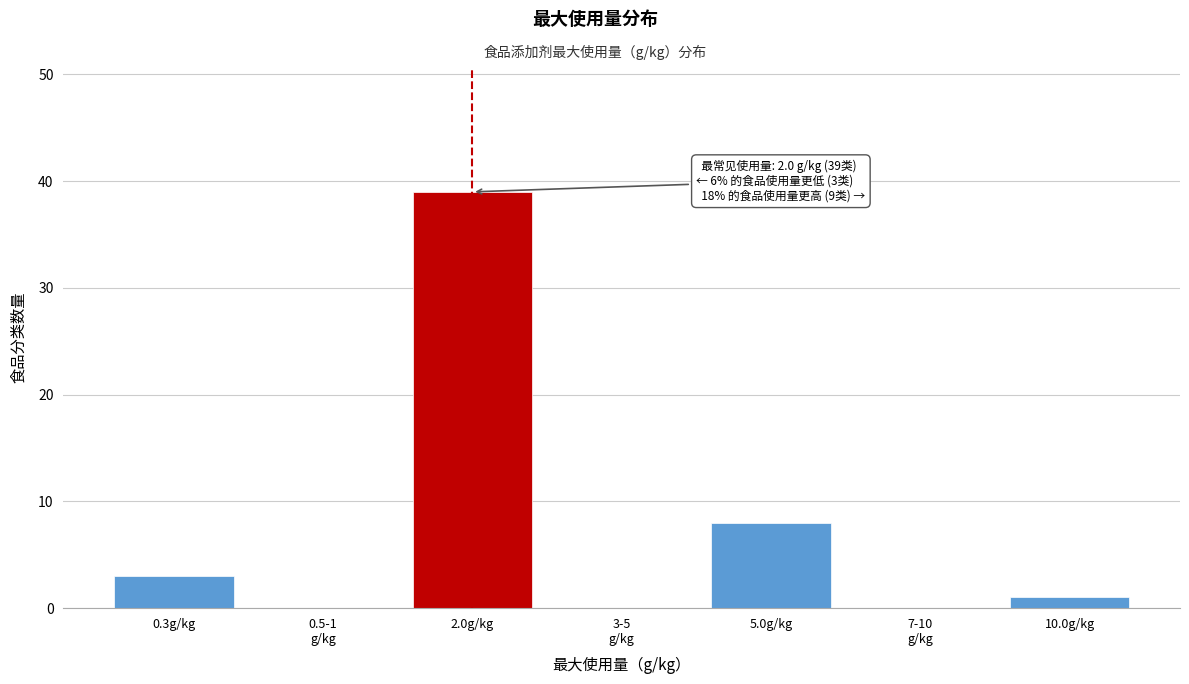

Where is the data nearest to the value 19?

5.0g/kg